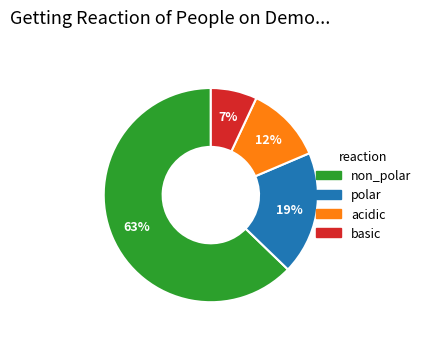

To the nearest percent, what is the difference between the acidic and polar slice percentages?

7%